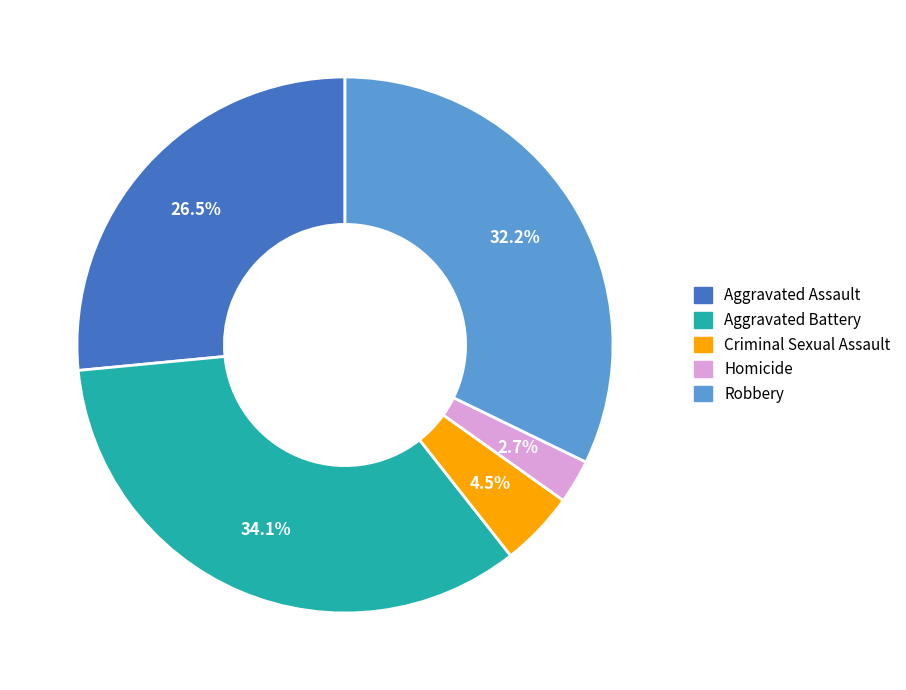

Is Aggravated Assault the majority of the pie?

No